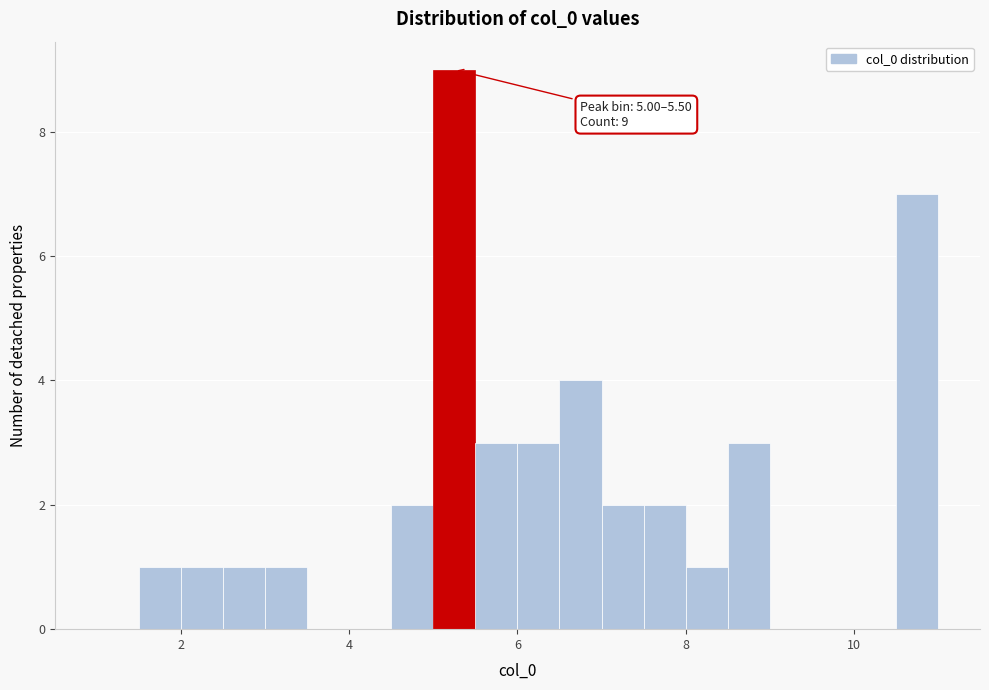

Read against the x-axis, roughly where is the centre of the tallest bar?

5.2